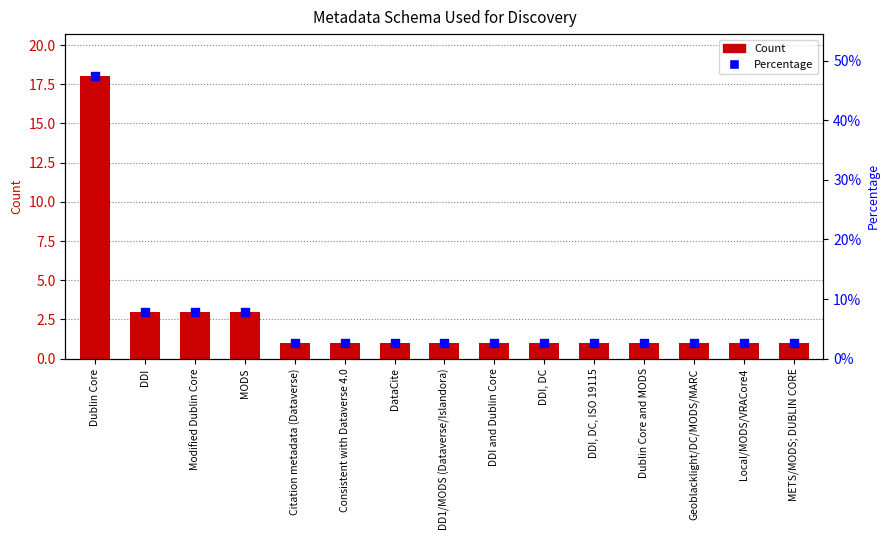

At how many categories does at least one series exceed 21?

1